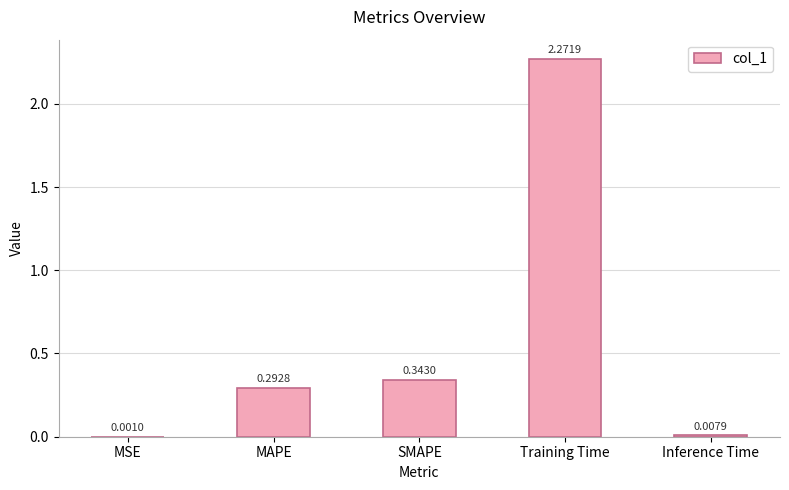

What is the sum of the values at SMAPE and Inference Time?

0.4